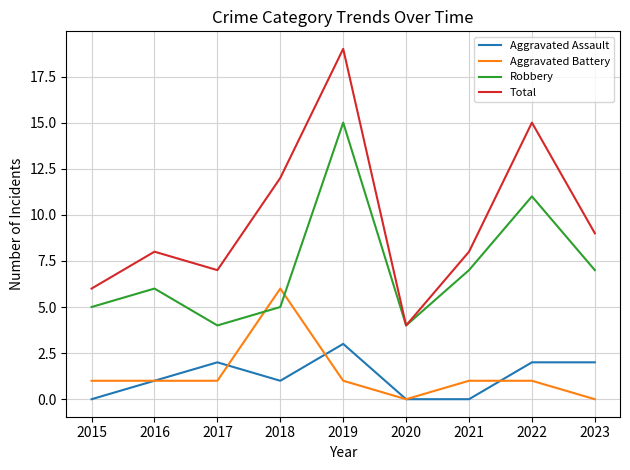

Is it true that Total equals 6 at 2022?

False